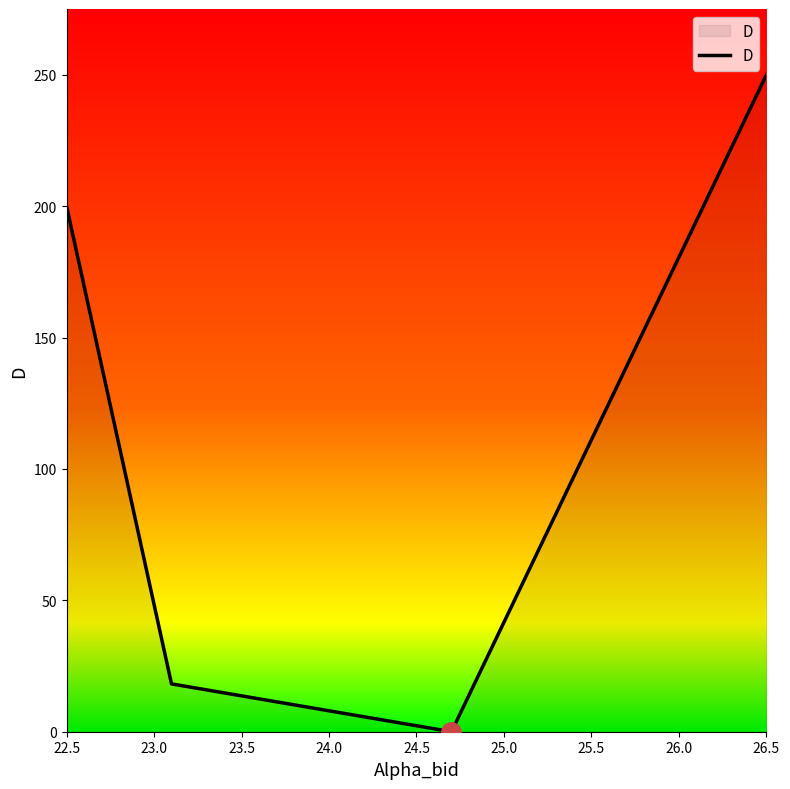

What is the maximum value shown in the chart?

250.0